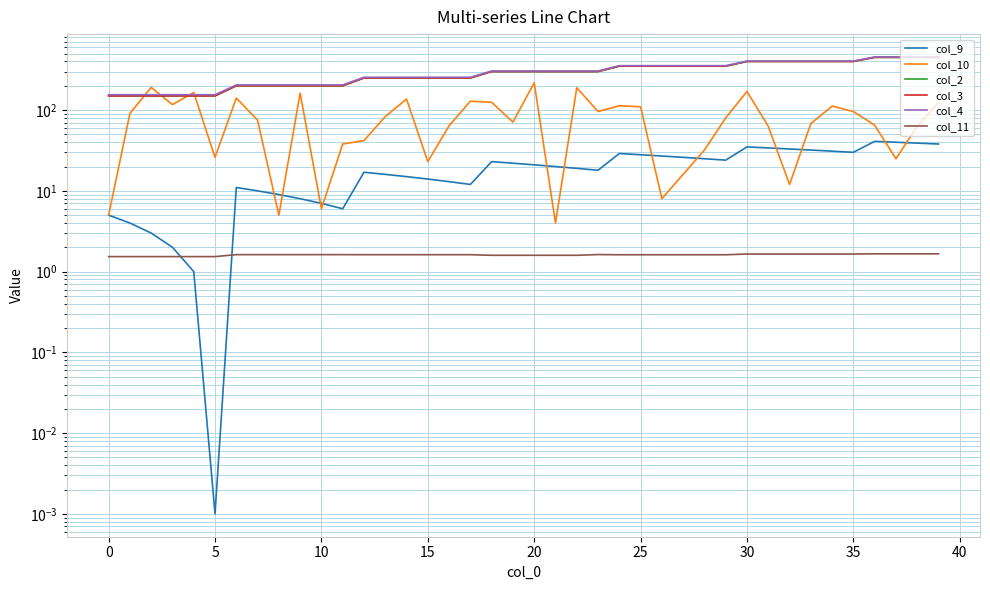

At 29, list the series in order from largest to smallest.

col_4, col_2, col_3, col_10, col_9, col_11